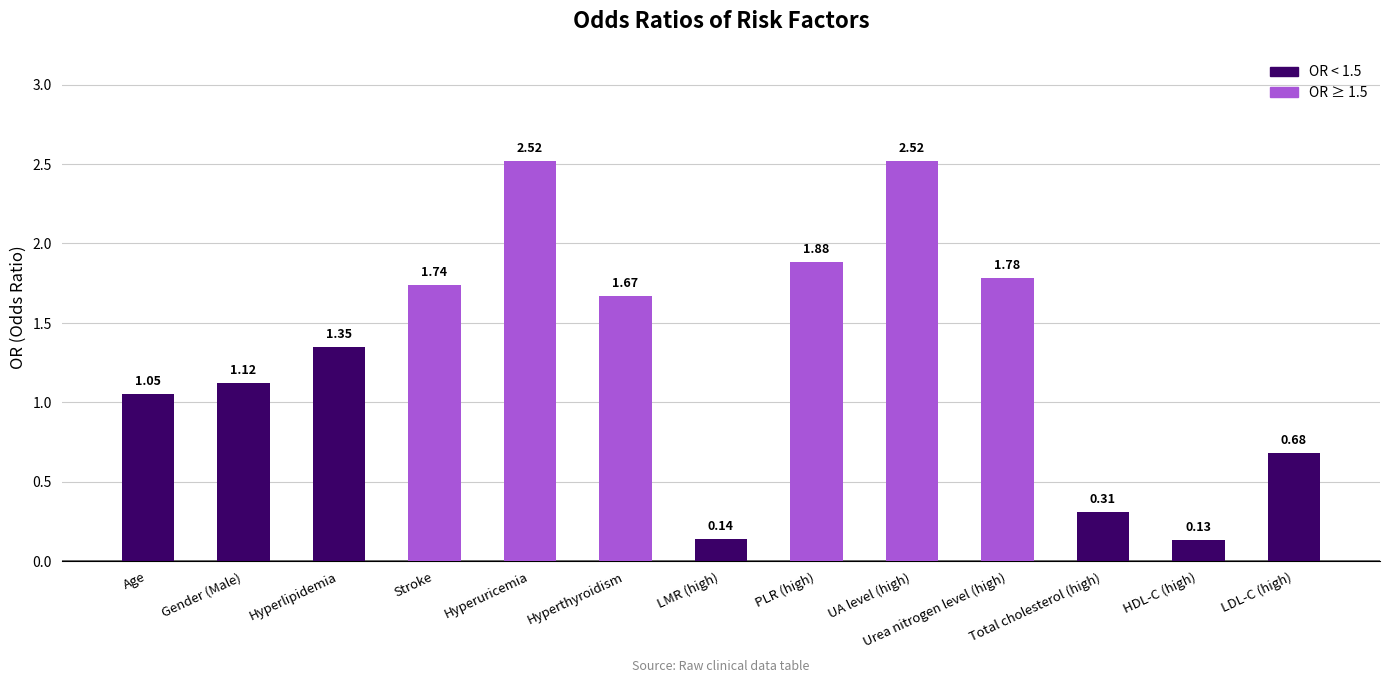

What position from the right is LDL-C (high)?

1